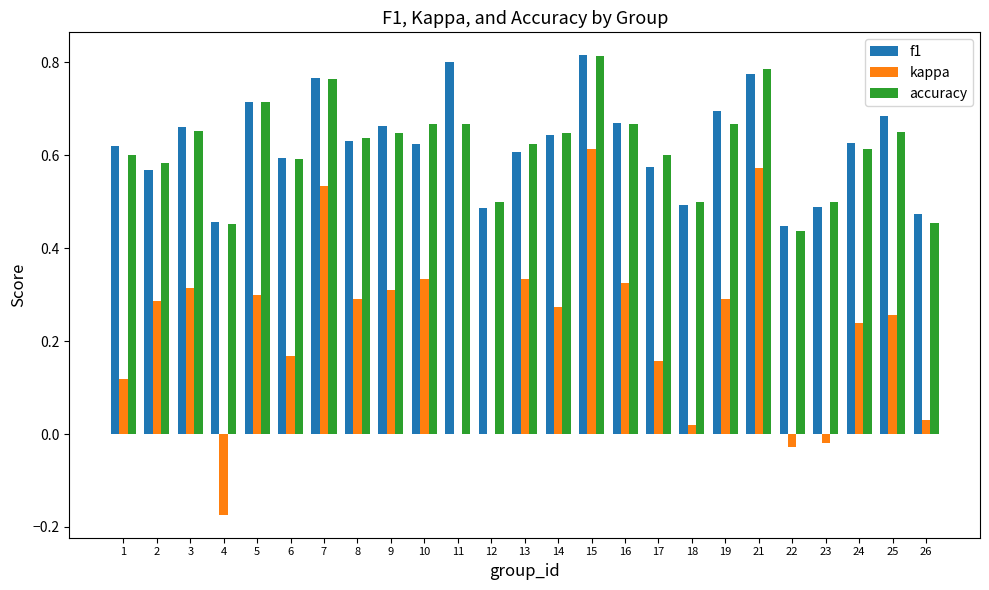

Is it true that kappa equals 0.5 at 2?

False